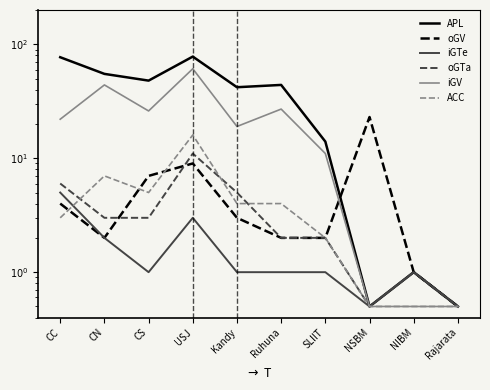

Count the number of categories in the chart.

10